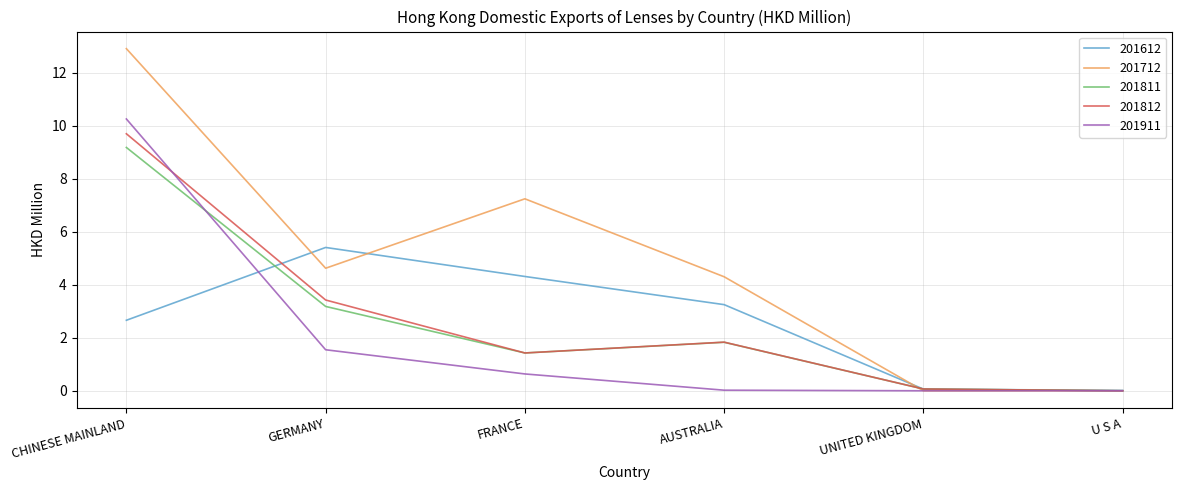

Where does the 201811 series first go above 1?

CHINESE MAINLAND